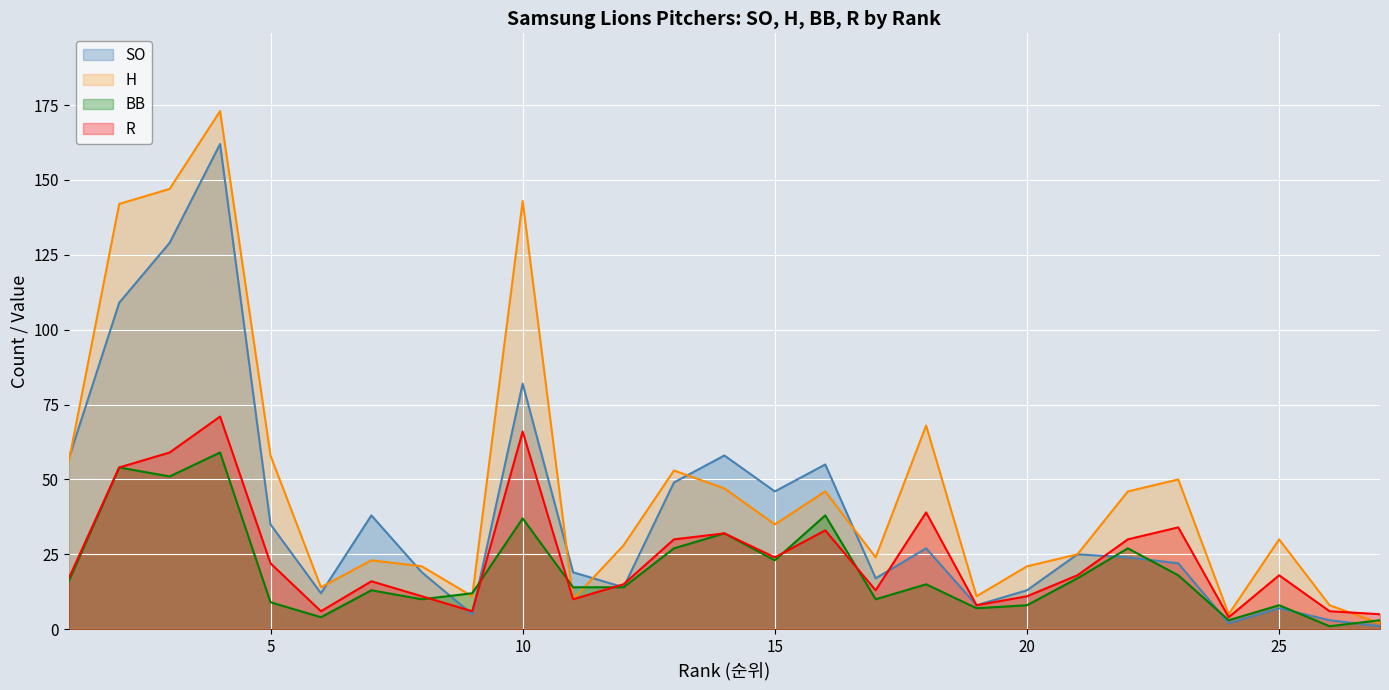

Which series changed the most between 3 and 17?

H